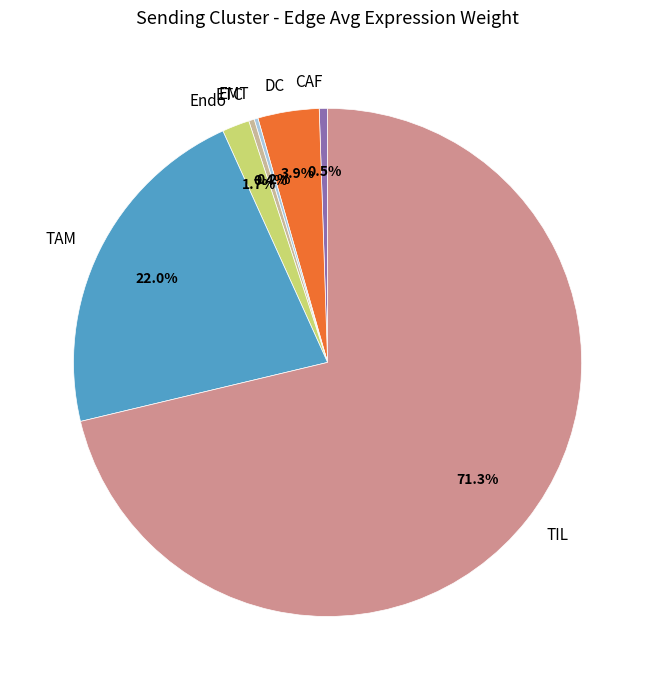

Is TIL the majority of the pie?

Yes